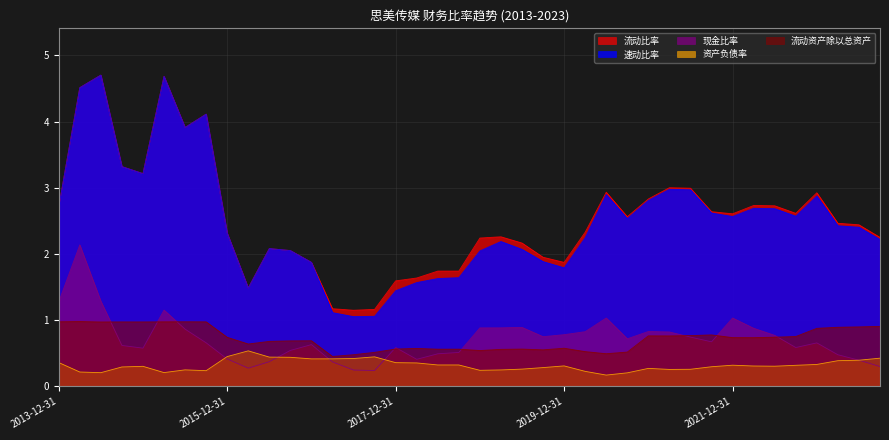

True or false: 流动比率 has more than 2 interior local peaks.

True